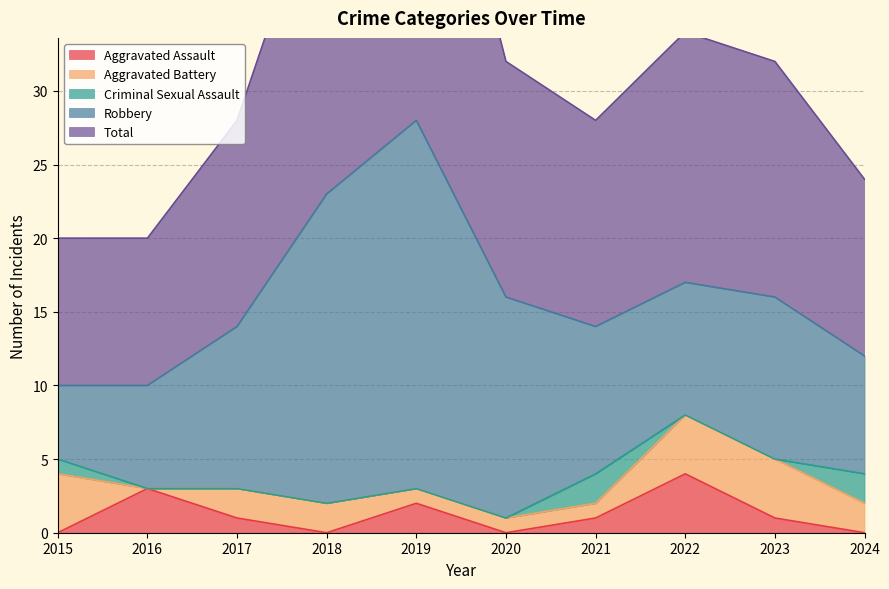

True or false: Aggravated Battery has a value of 1 at 2020.

False